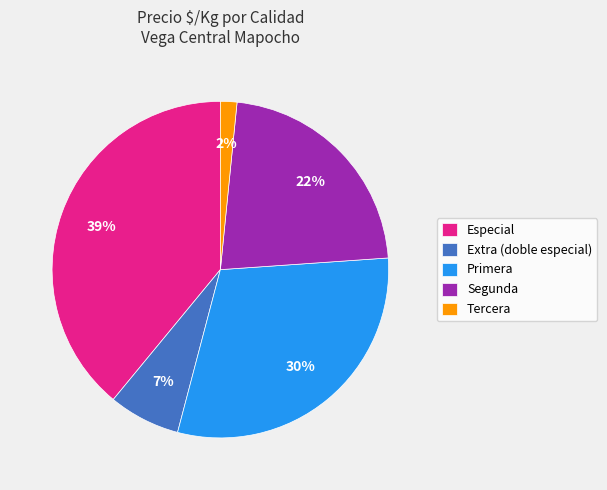

True or false: Especial accounts for 39% of the total.

True